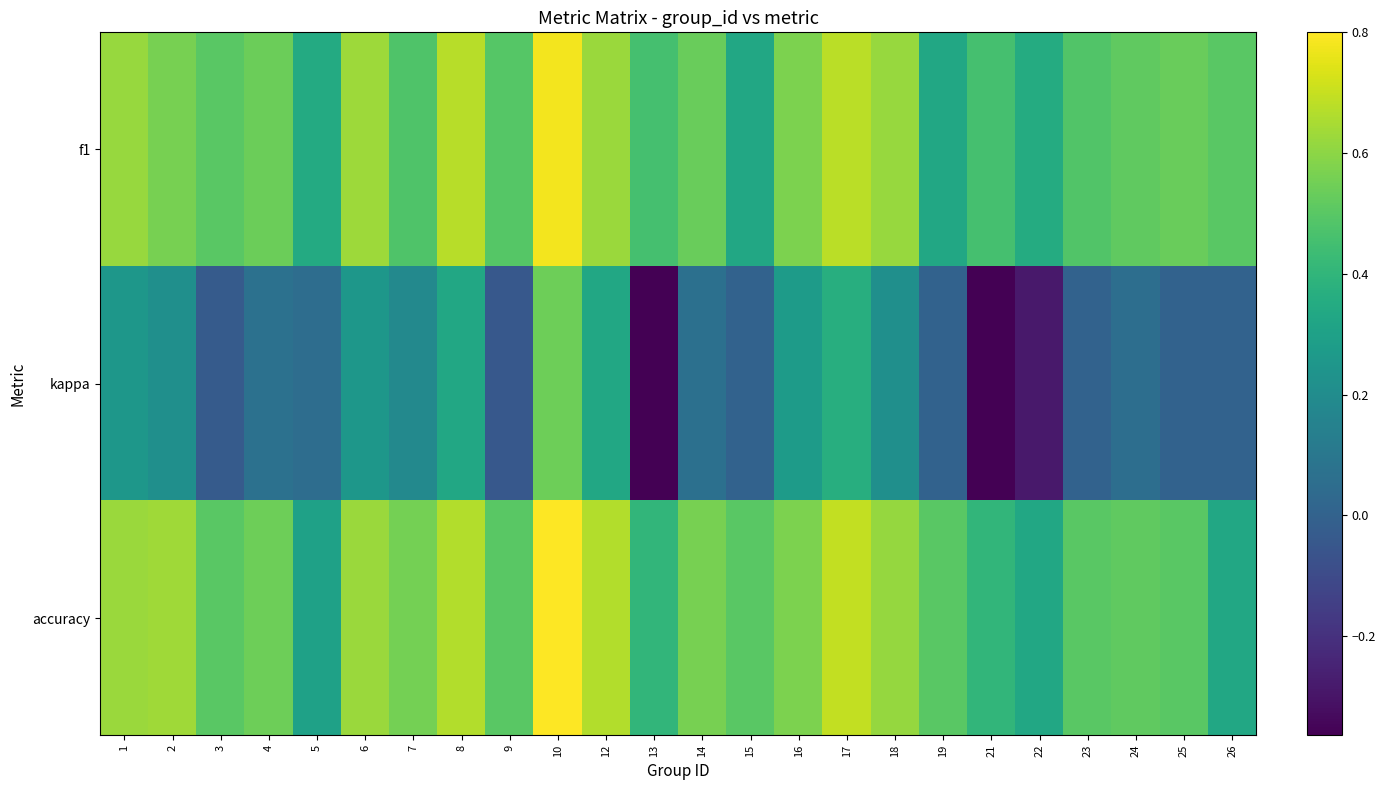

At how many categories does at least one series exceed 0?

24